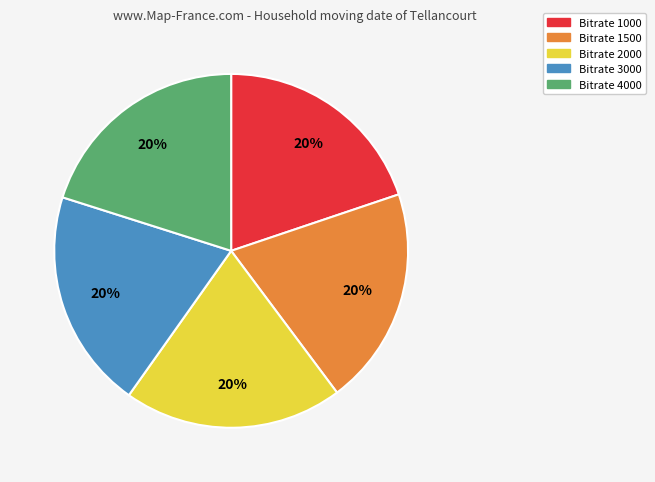

Is there a majority slice in this chart?

No